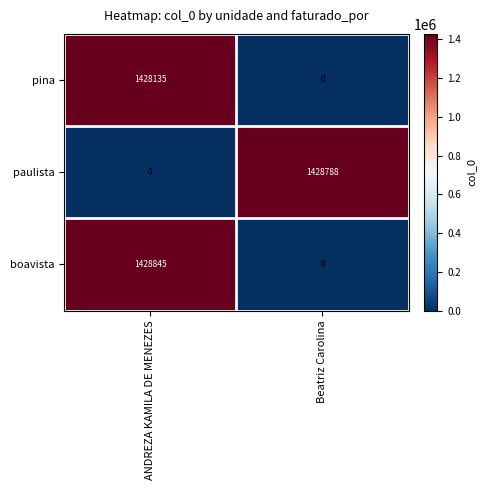

Is it true that paulista equals 1428788 at Beatriz Carolina?

True